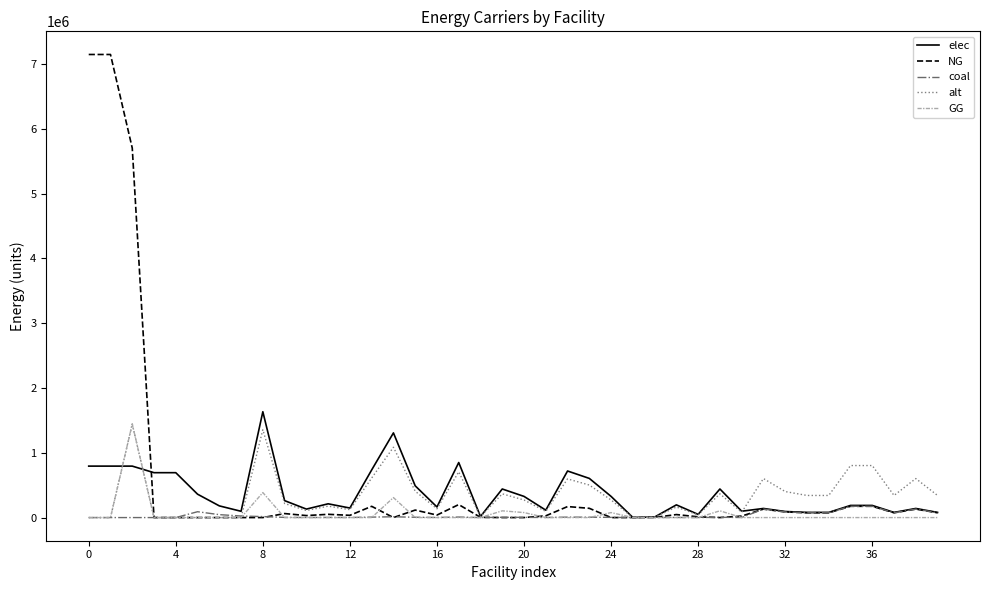

How many lines are shown in the chart?

5